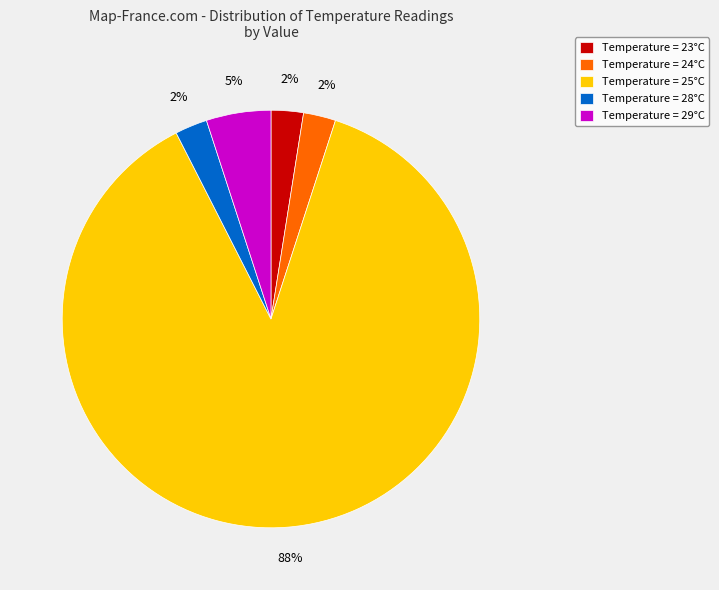

What is the largest slice in the pie chart?

Temperature = 25°C